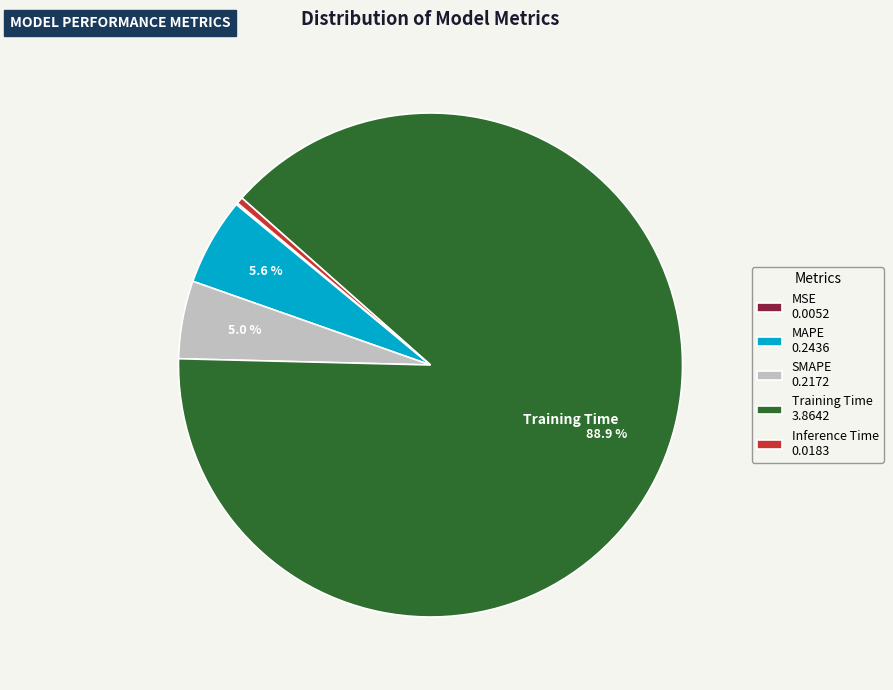

To the nearest percent, what is the average slice percentage?

20%